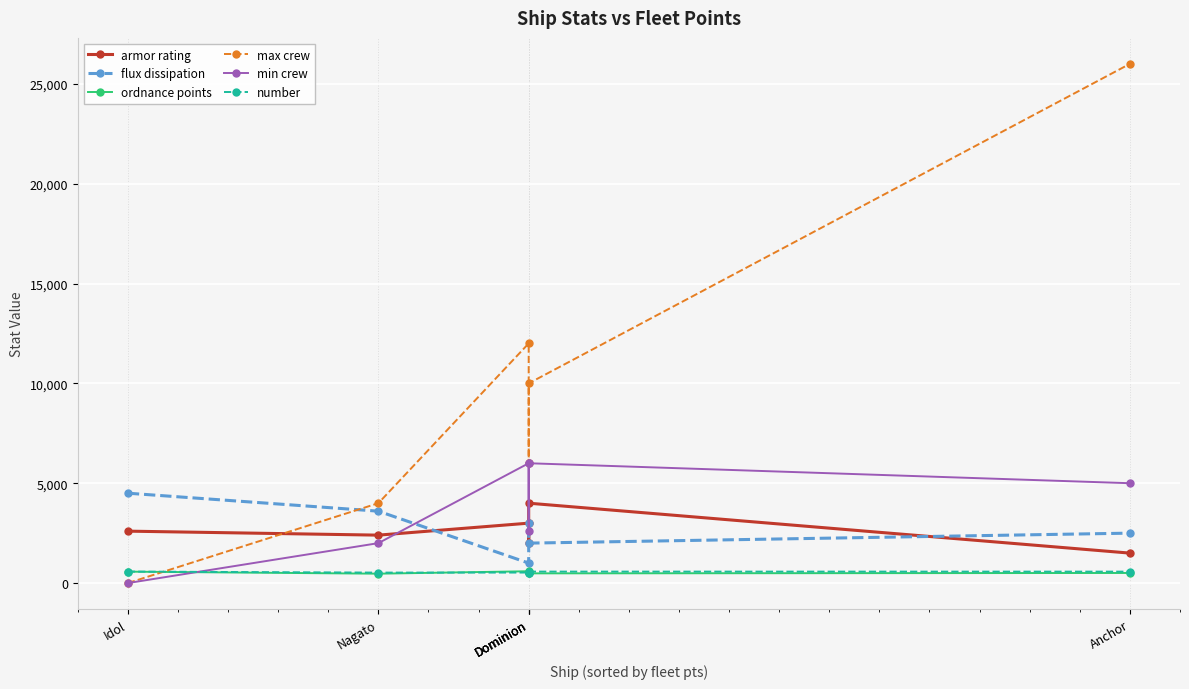

What is the value of the armor rating point at the 4th from the left?

3000